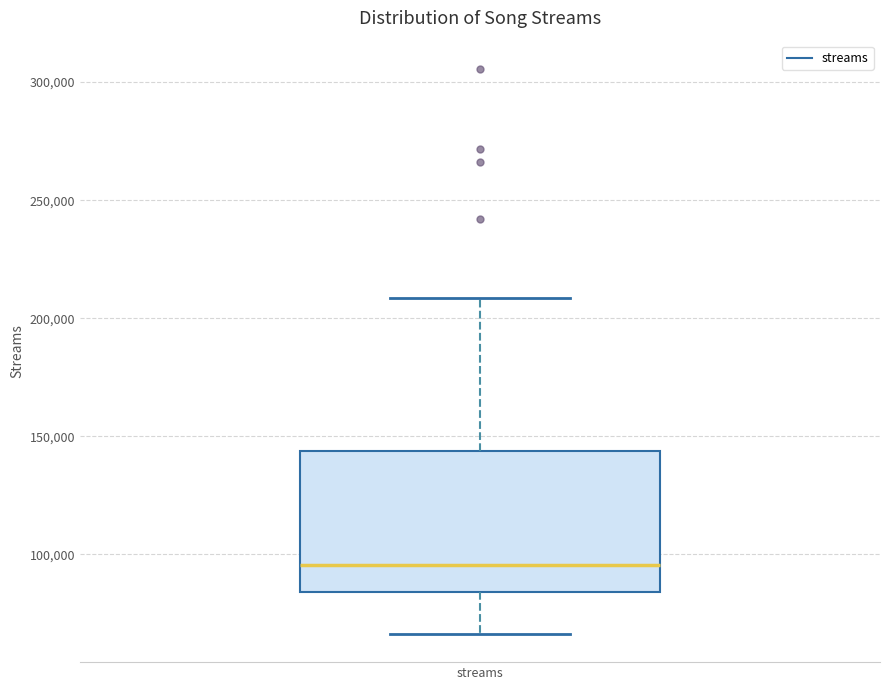

Where does the upper whisker of the box for streams end on the y-axis? The values are not printed on the chart, so give them approximately, as read against the axis.

210000